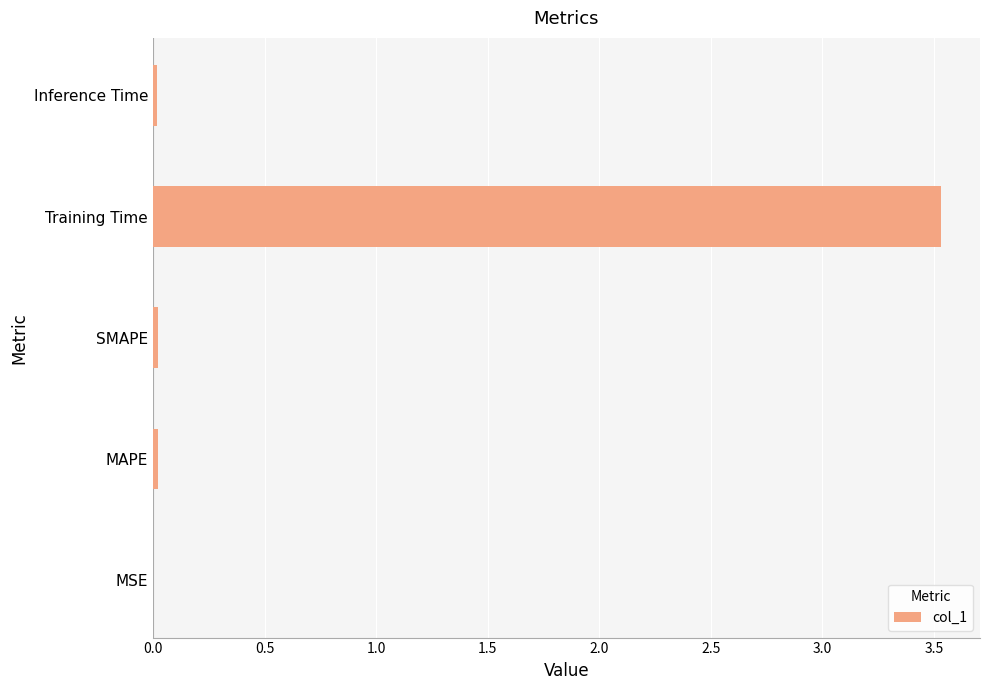

The value at Inference Time is 0.0. True or false?

True